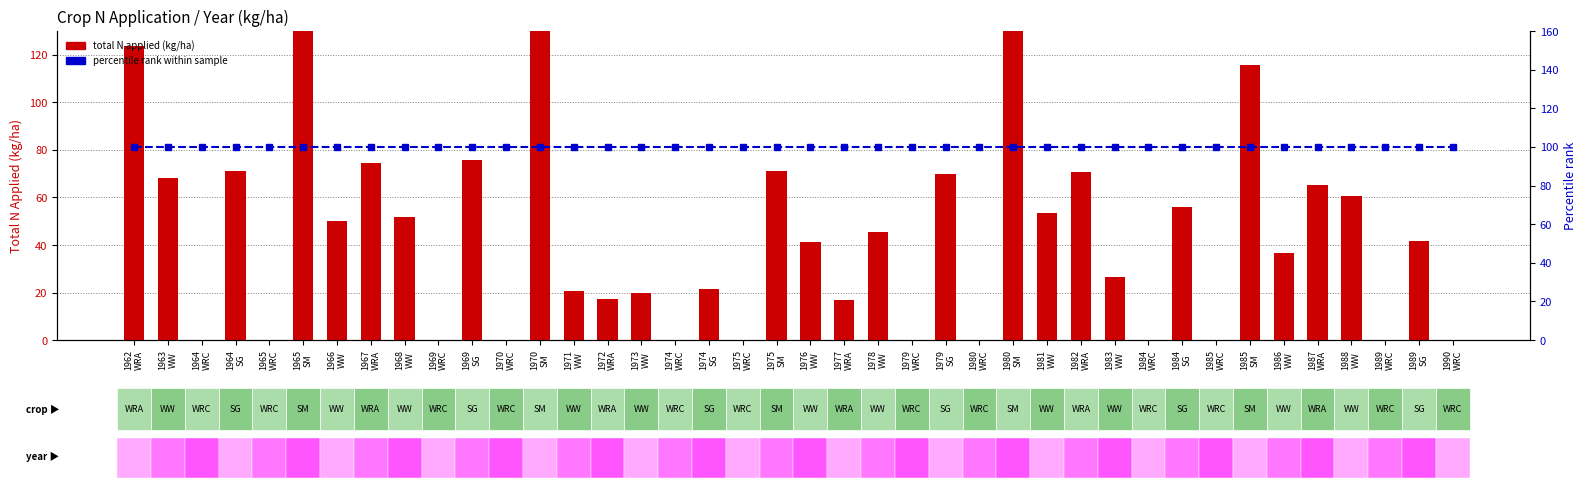

At which category is the sum across all series the highest?

1965
SM